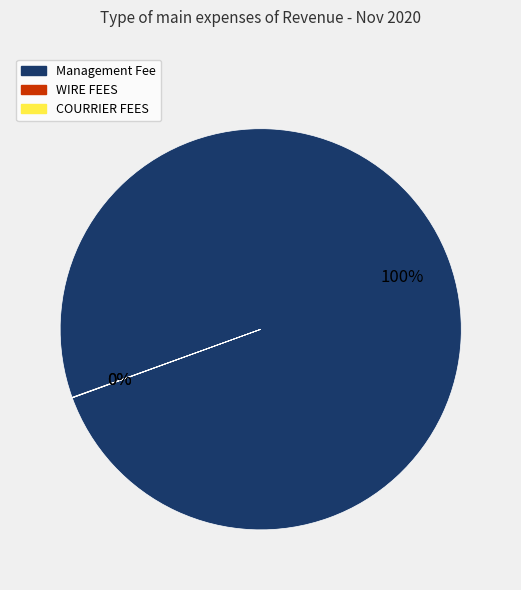

Is Management Fee the majority of the pie?

Yes